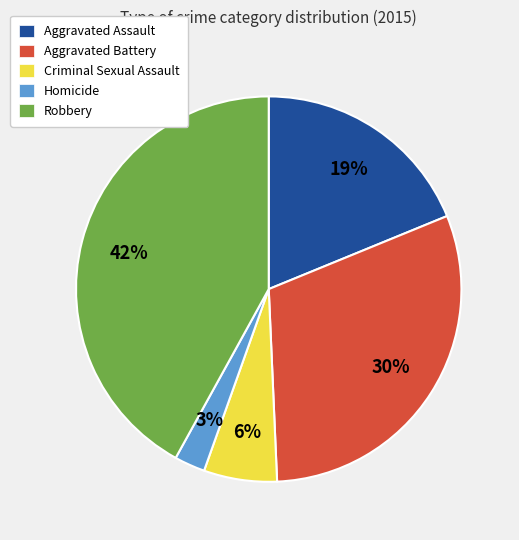

What is the smallest slice in the pie chart?

Homicide